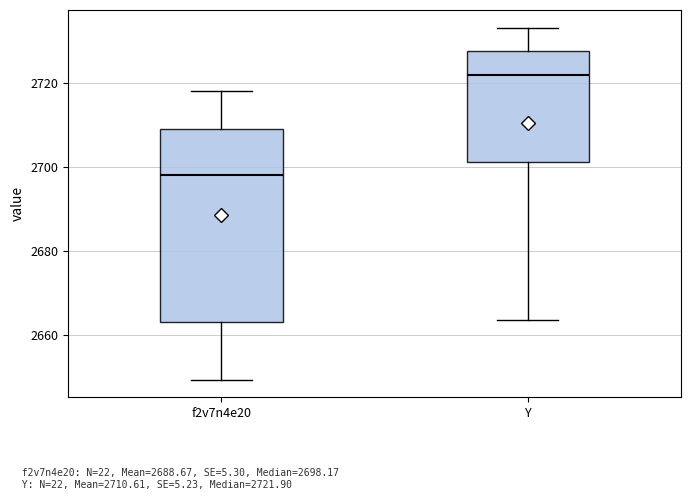

Which box is the tallest, from its lower edge to its upper edge?

f2v7n4e20